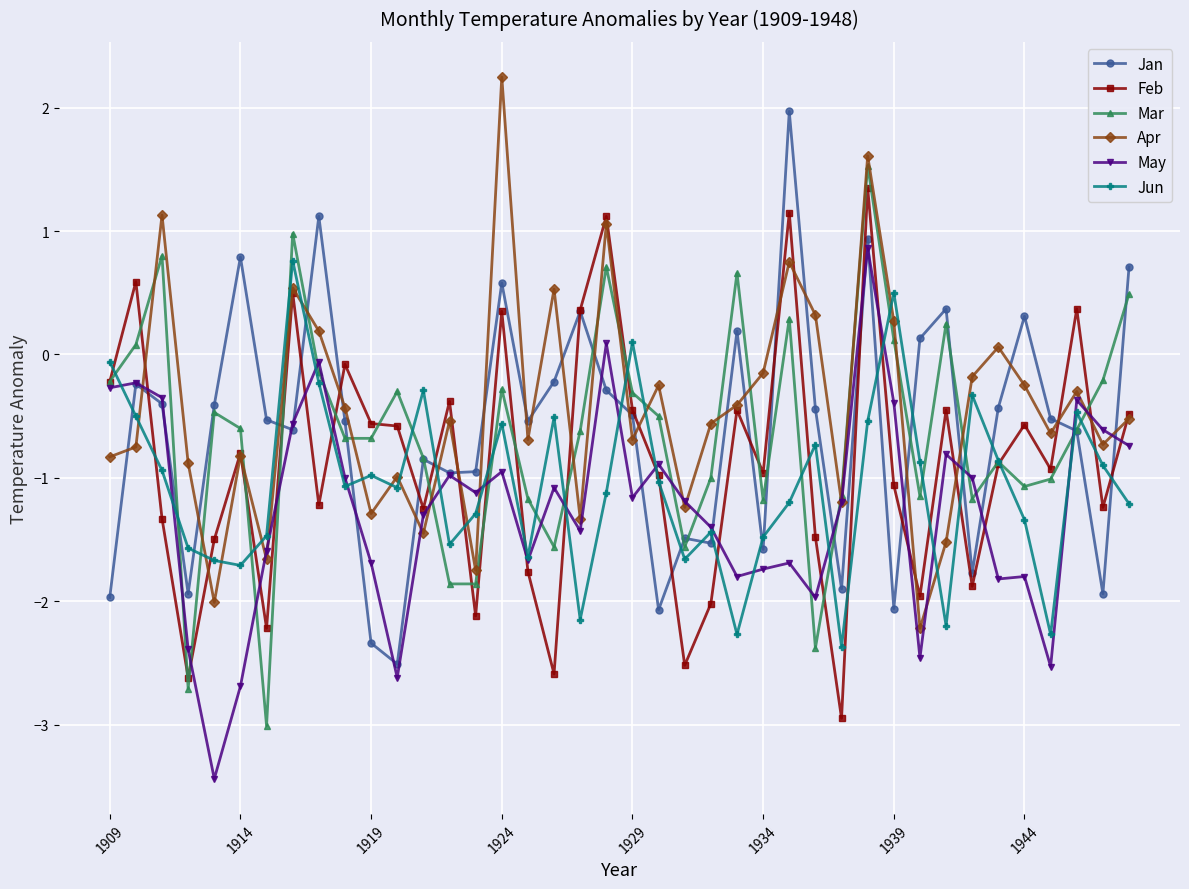

What is the value of the Mar point at the 6th from the left?

-0.6